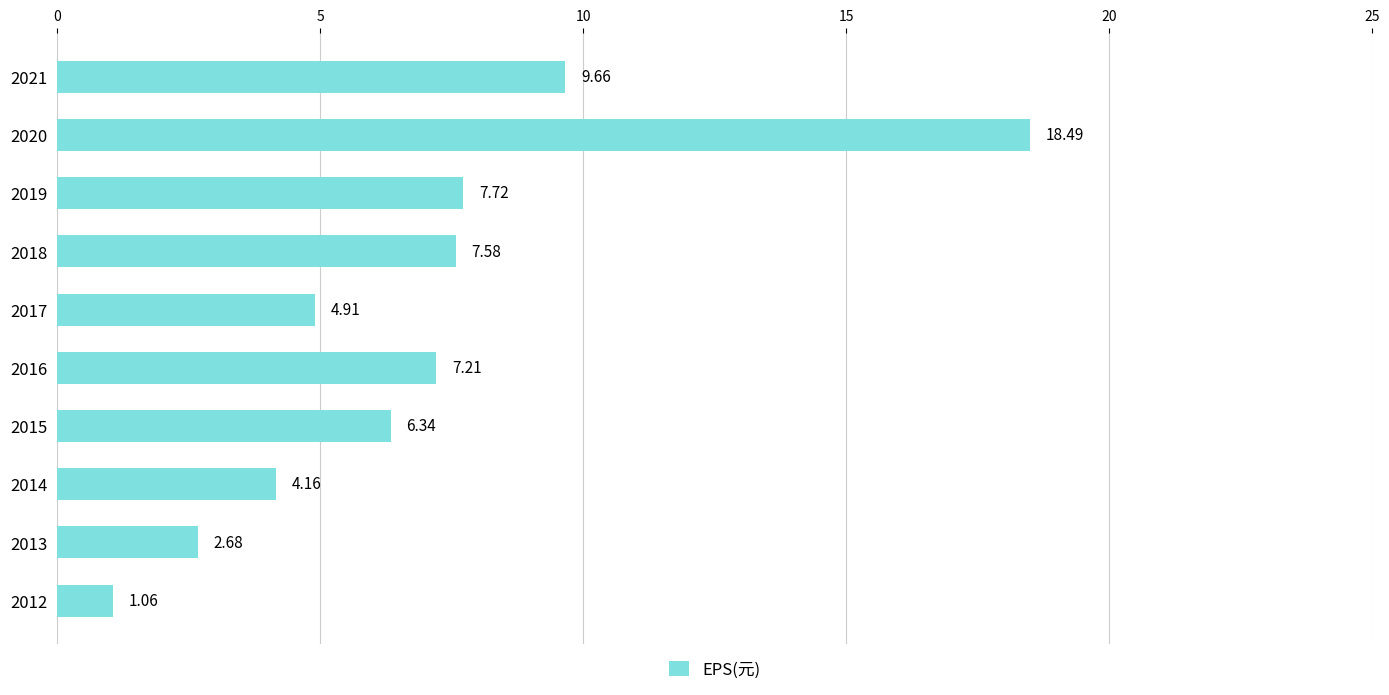

List the labels in order of value, smallest first.

2012, 2013, 2014, 2017, 2015, 2016, 2018, 2019, 2021, 2020